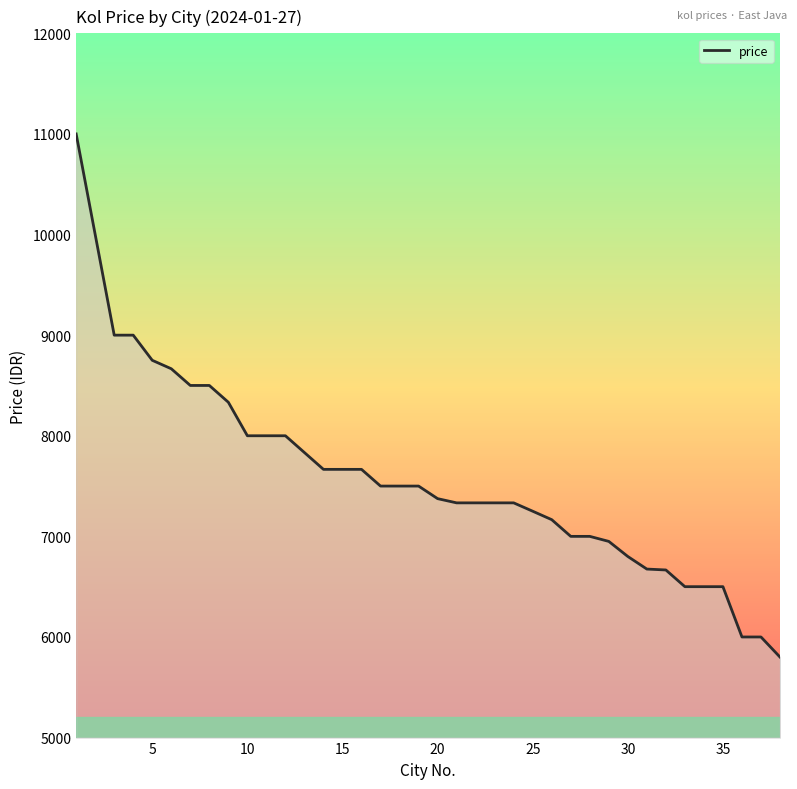

What is the maximum value shown in the chart?

11000